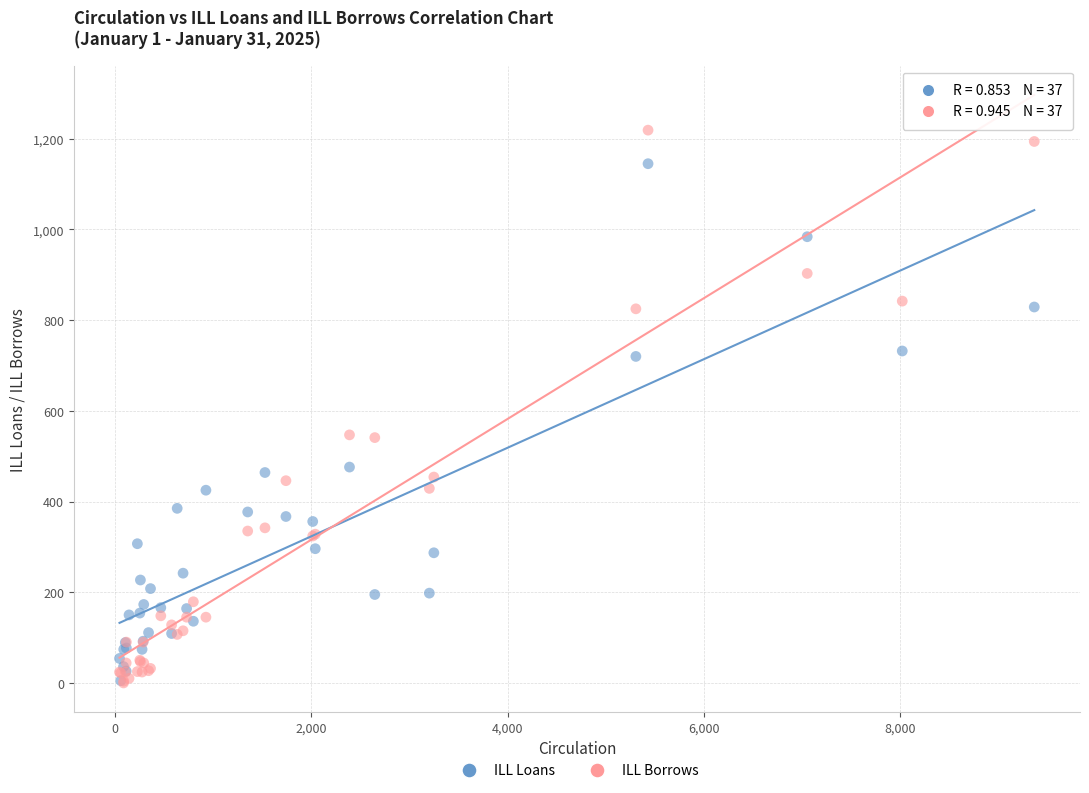

What are all the series names shown in the legend?

ILL Loans, ILL Borrows